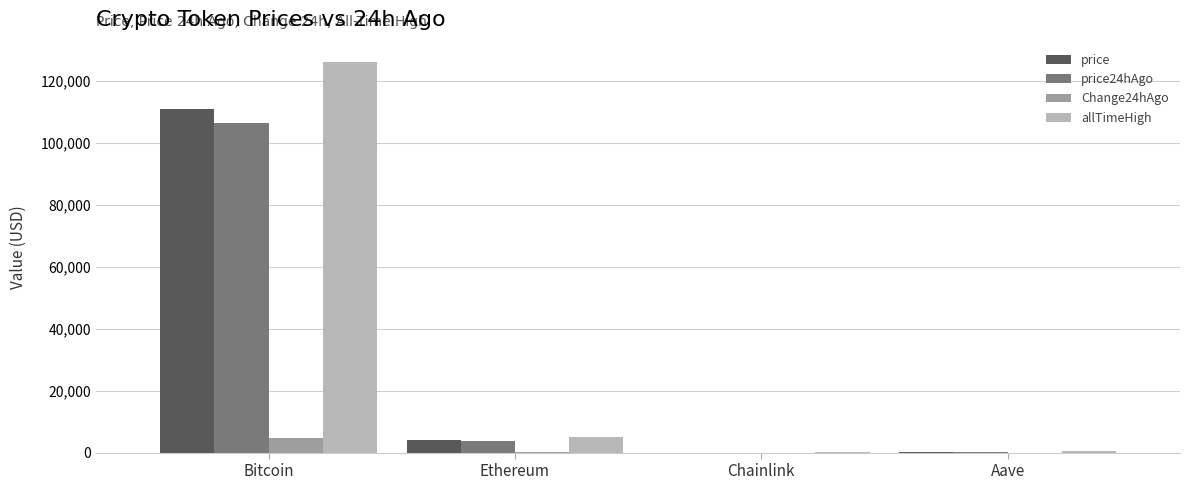

Which category has the highest value across all series?

Bitcoin